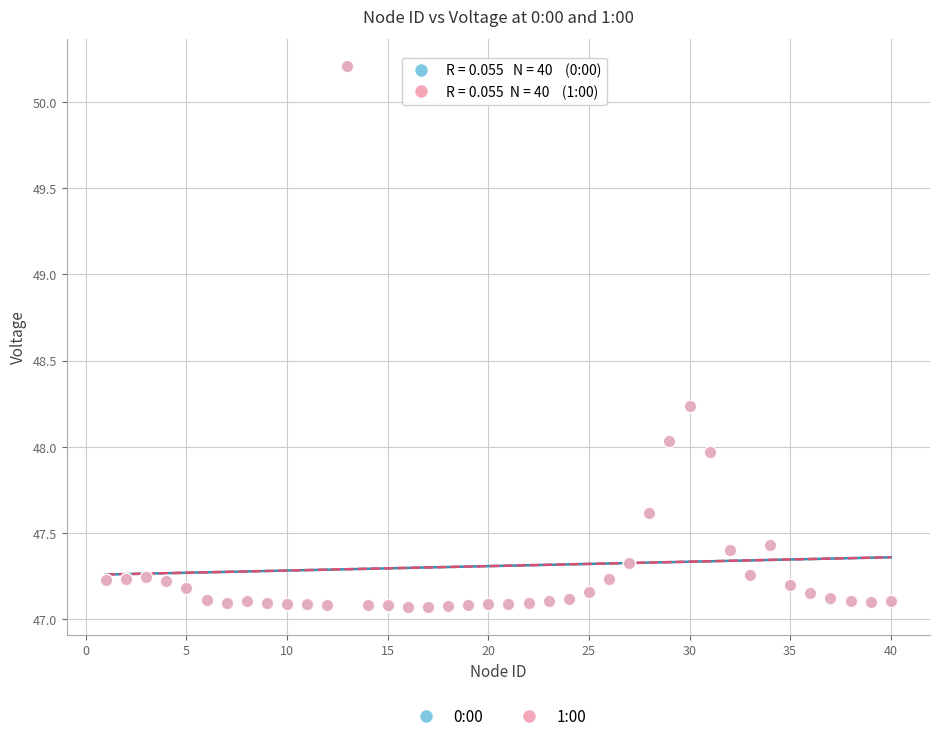

What are all the series names shown in the legend?

0:00, 1:00